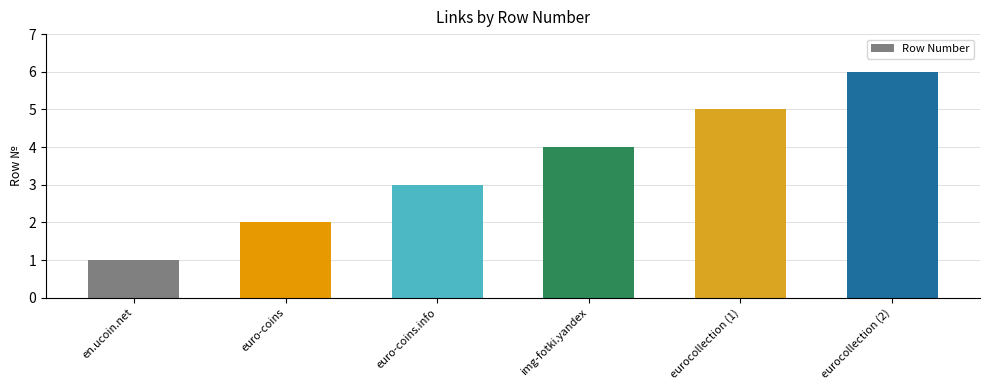

Between euro-coins.info and en.ucoin.net, which is larger?

euro-coins.info